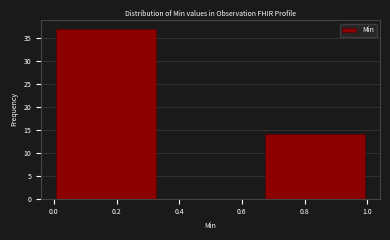

Reading left to right, transcribe this chart: for each bar, give the range it covers on the x-axis and its height. Neither the bar edges nor the heights are printed on the chart, so give them approximately, as read against the axes.

0.00 to 0.34: 37
0.34 to 0.66: 0
0.66 to 1.00: 14